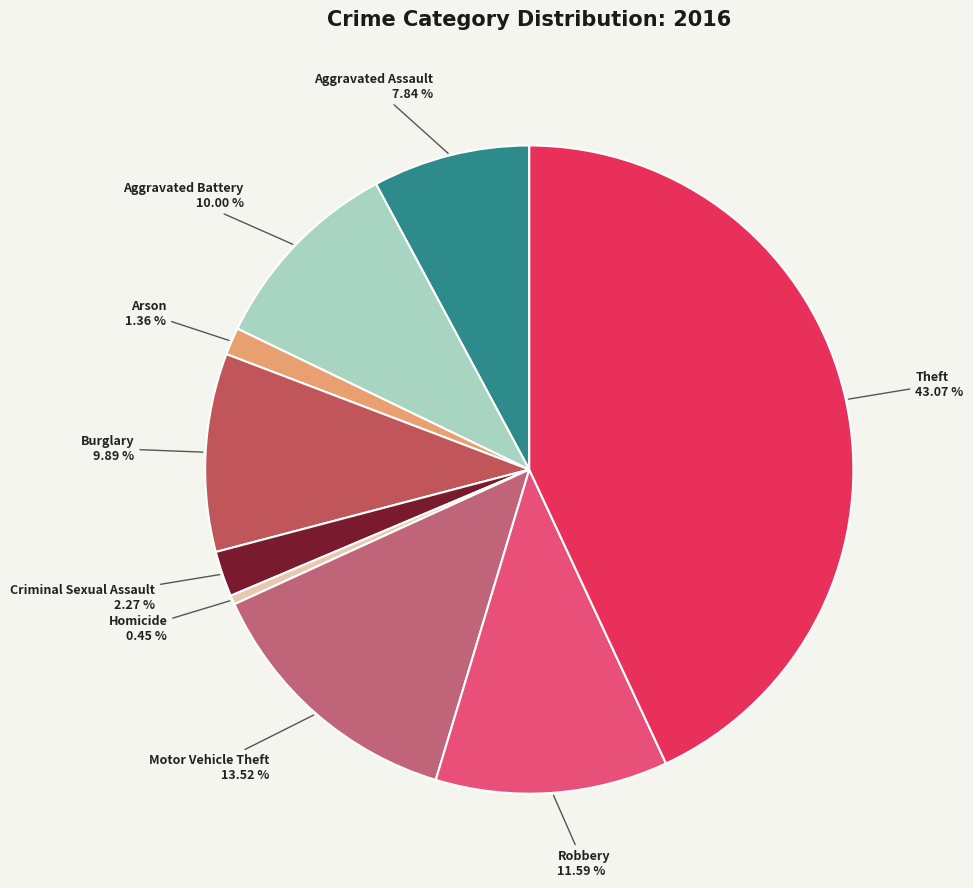

Does Theft represent more than half of the total?

No